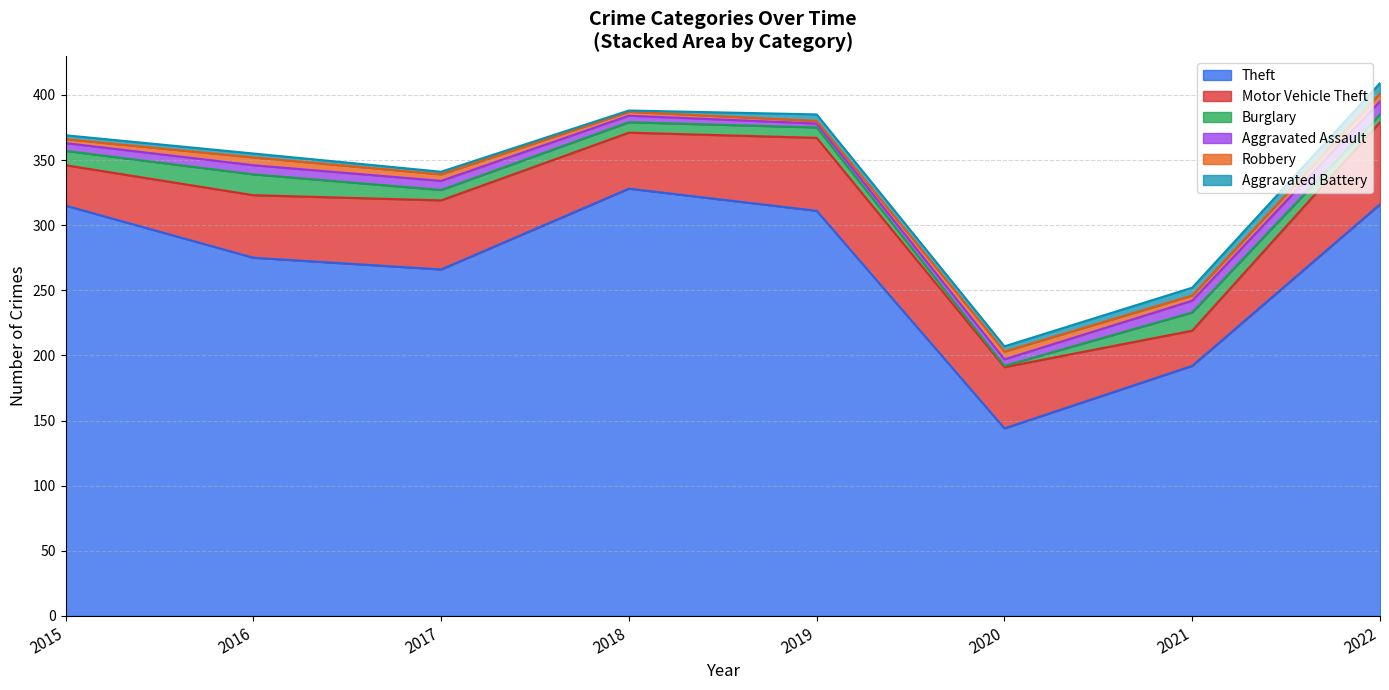

What is the smallest value displayed?

1